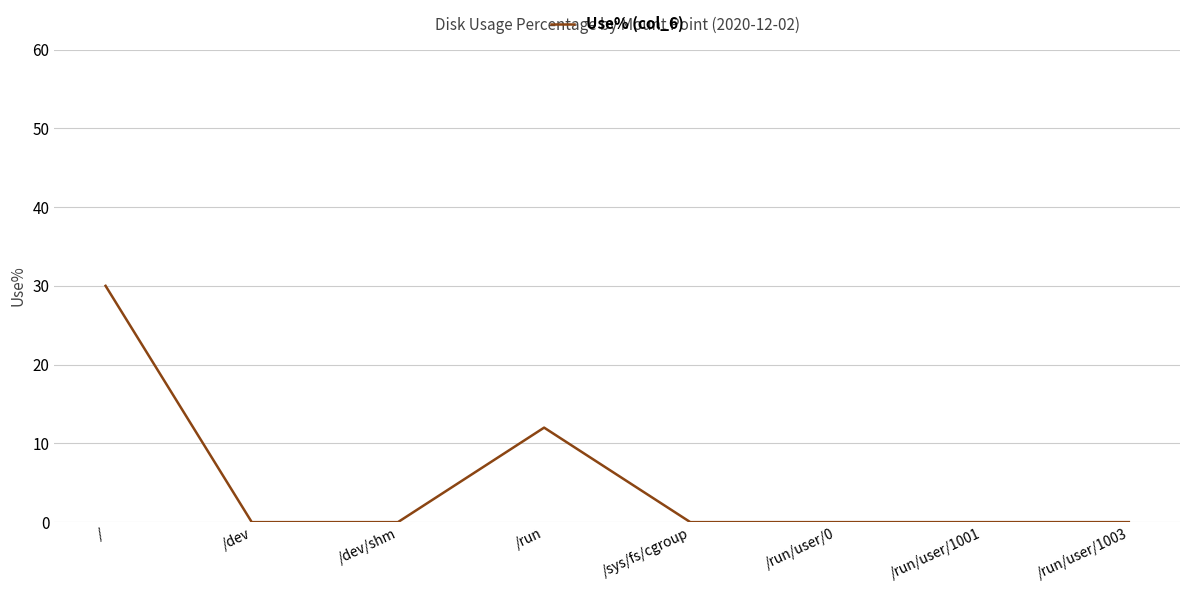

Count the values in the range 0 to 12.

7